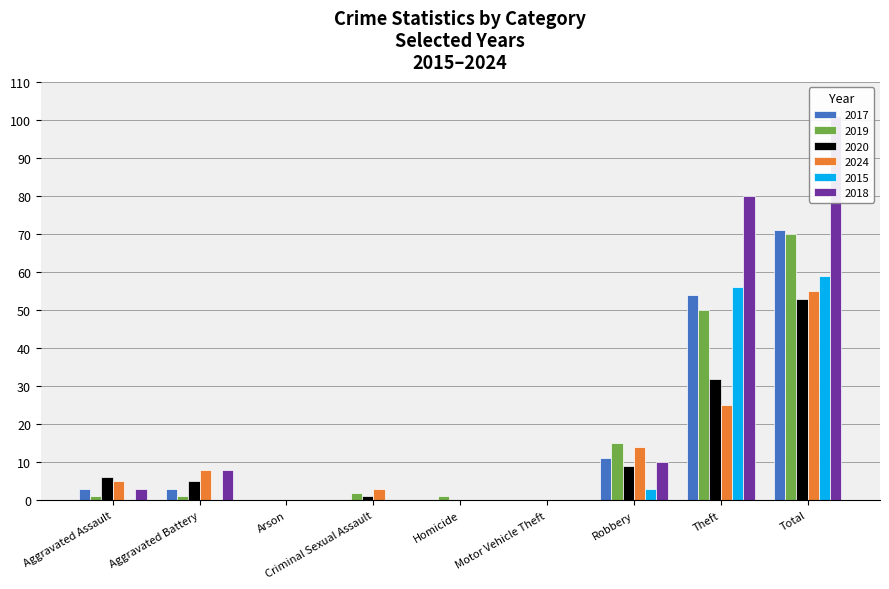

Reading left to right, transcribe all the data shown in this chart.

2017: Aggravated Assault=3	Aggravated Battery=3	Arson=0	Criminal Sexual Assault=0	Homicide=0	Motor Vehicle Theft=0	Robbery=11	Theft=54	Total=71
2019: Aggravated Assault=1	Aggravated Battery=1	Arson=0	Criminal Sexual Assault=2	Homicide=1	Motor Vehicle Theft=0	Robbery=15	Theft=50	Total=70
2020: Aggravated Assault=6	Aggravated Battery=5	Arson=0	Criminal Sexual Assault=1	Homicide=0	Motor Vehicle Theft=0	Robbery=9	Theft=32	Total=53
2024: Aggravated Assault=5	Aggravated Battery=8	Arson=0	Criminal Sexual Assault=3	Homicide=0	Motor Vehicle Theft=0	Robbery=14	Theft=25	Total=55
2015: Aggravated Assault=0	Aggravated Battery=0	Arson=0	Criminal Sexual Assault=0	Homicide=0	Motor Vehicle Theft=0	Robbery=3	Theft=56	Total=59
2018: Aggravated Assault=3	Aggravated Battery=8	Arson=0	Criminal Sexual Assault=0	Homicide=0	Motor Vehicle Theft=0	Robbery=10	Theft=80	Total=101